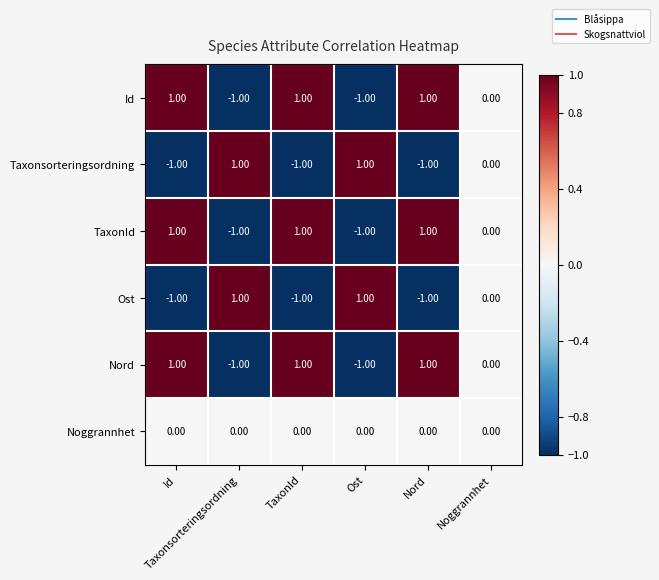

How many categories are shown in the chart?

6